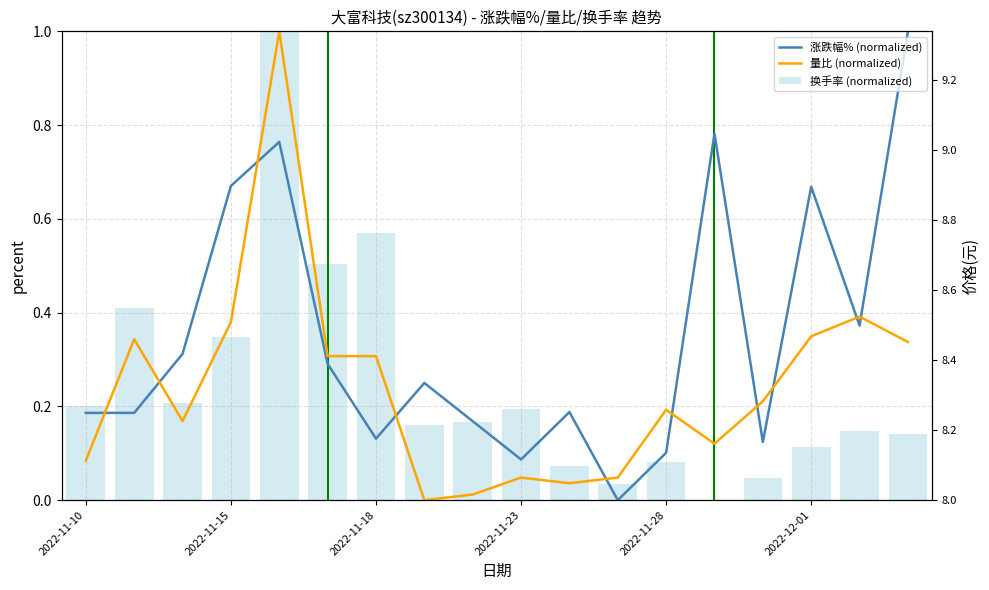

The 换手率 (normalized) series shows 0.1 at 17. True or false?

True